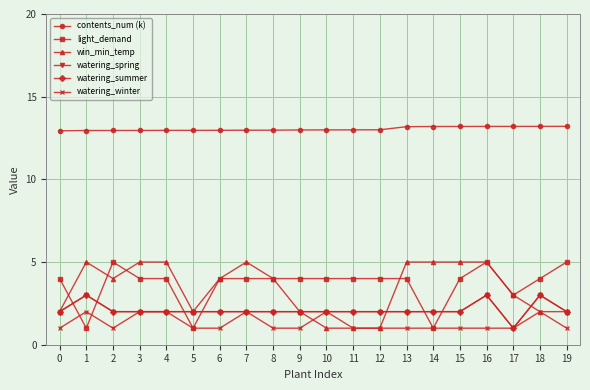

What is the highest value of the win_min_temp series?

5.0